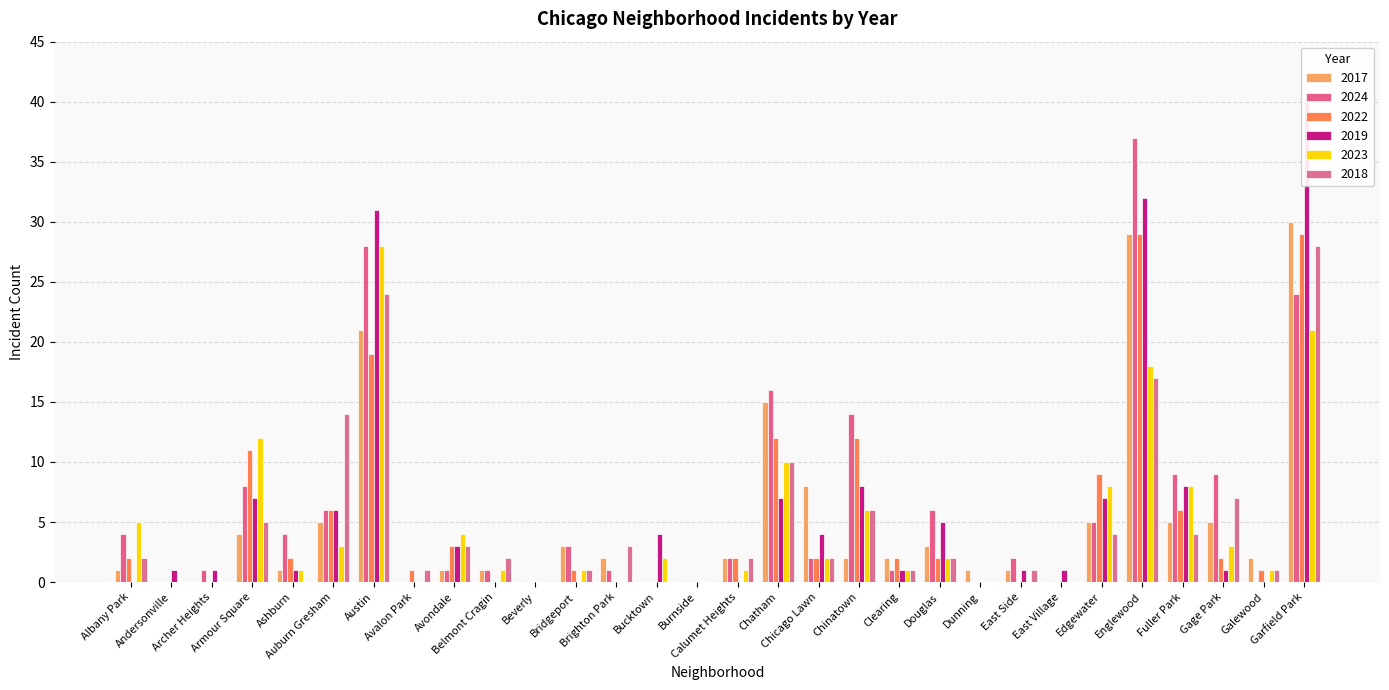

How many distinct data groups are displayed?

6